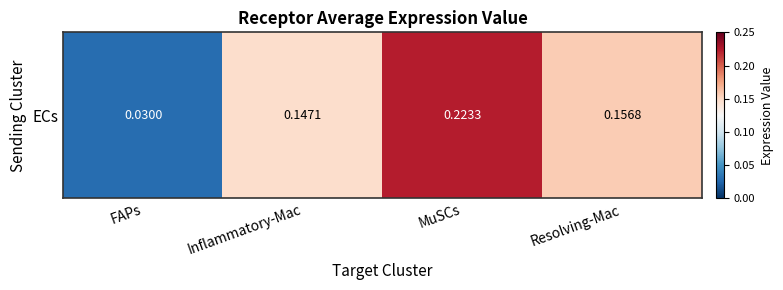

How many values are between 0 and 1?

4